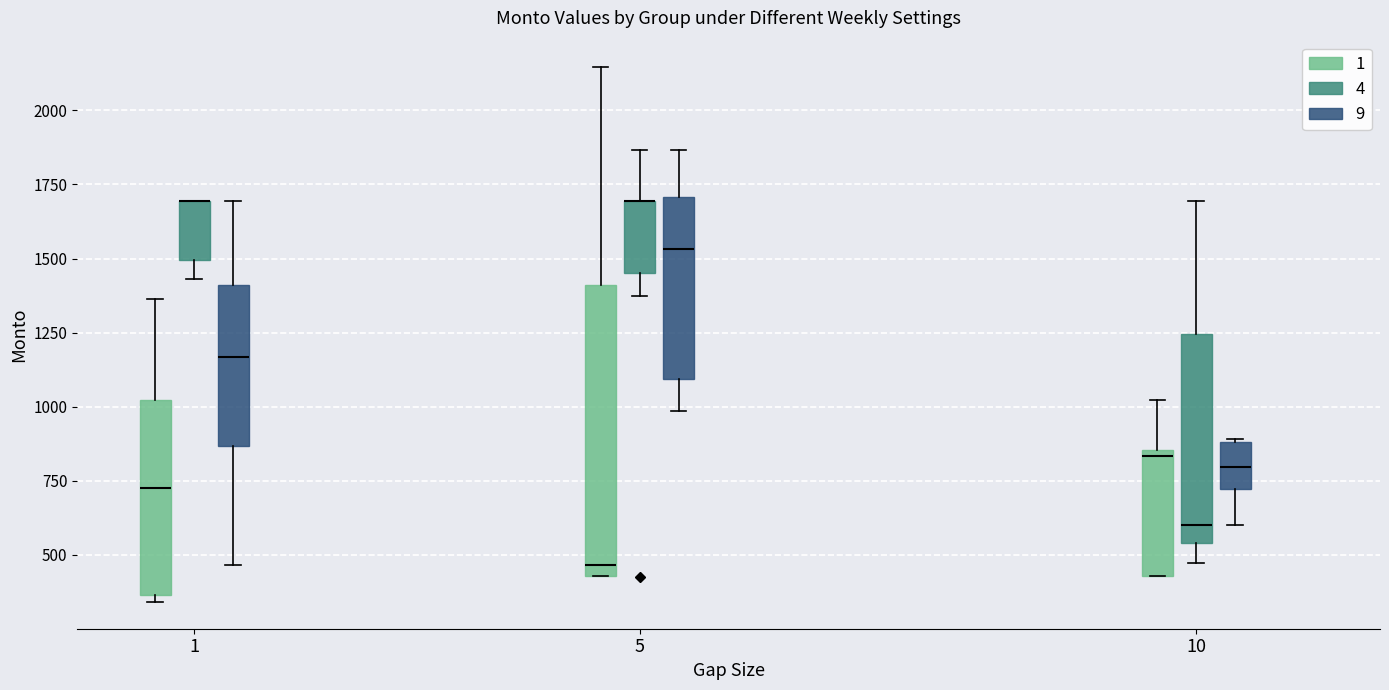

Where is the upper edge of the box for 5 (1) on the y-axis? The values are not printed on the chart, so give them approximately, as read against the axis.

1400